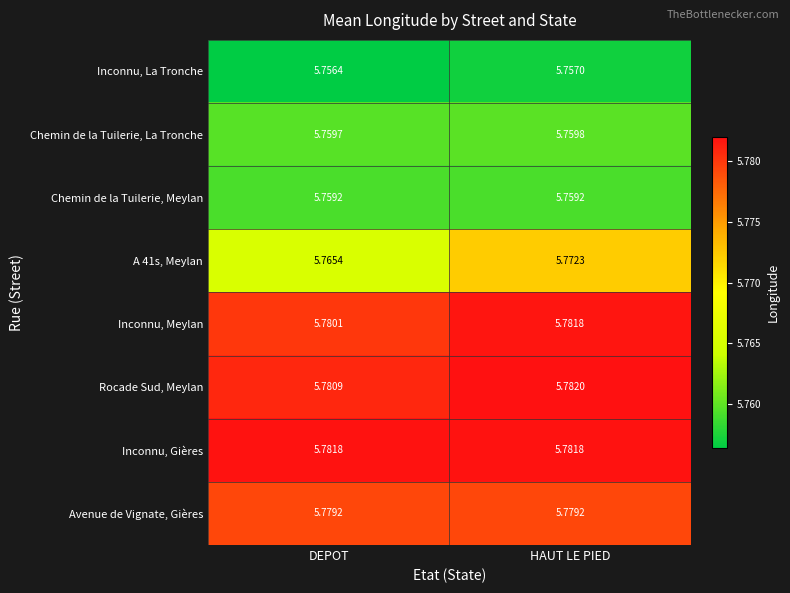

Where is Inconnu, Meylan nearest to the value 5?

DEPOT